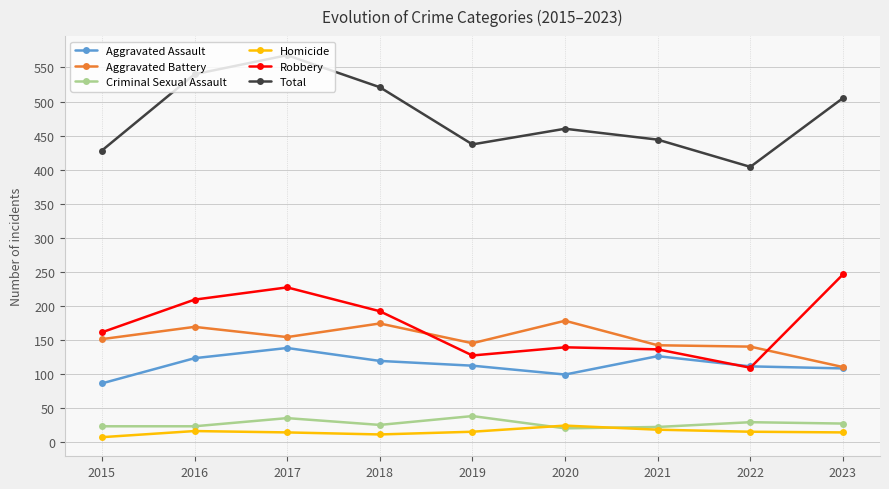

What are all the series names shown in the legend?

Aggravated Assault, Aggravated Battery, Criminal Sexual Assault, Homicide, Robbery, Total